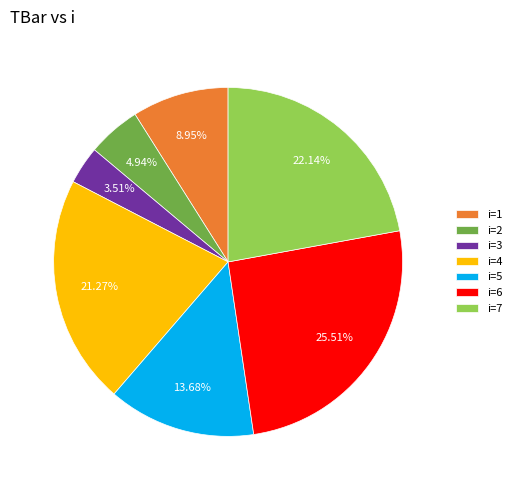

Rank the categories by value from highest to lowest.

i=6, i=7, i=4, i=5, i=1, i=2, i=3